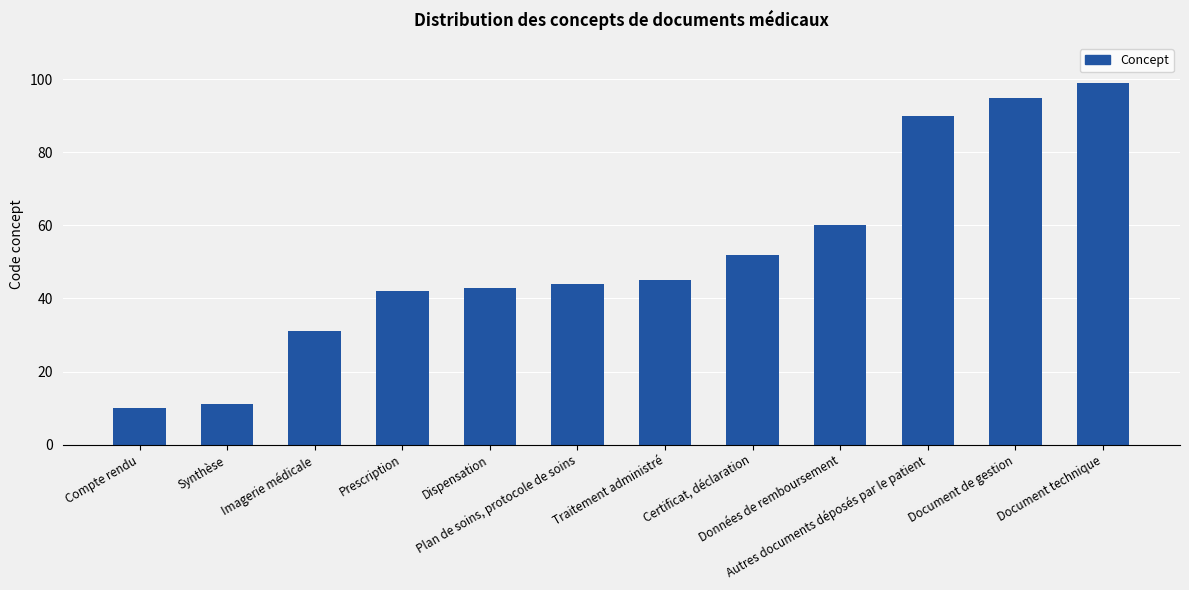

What is the change in value from Certificat, déclaration to Données de remboursement?

+8